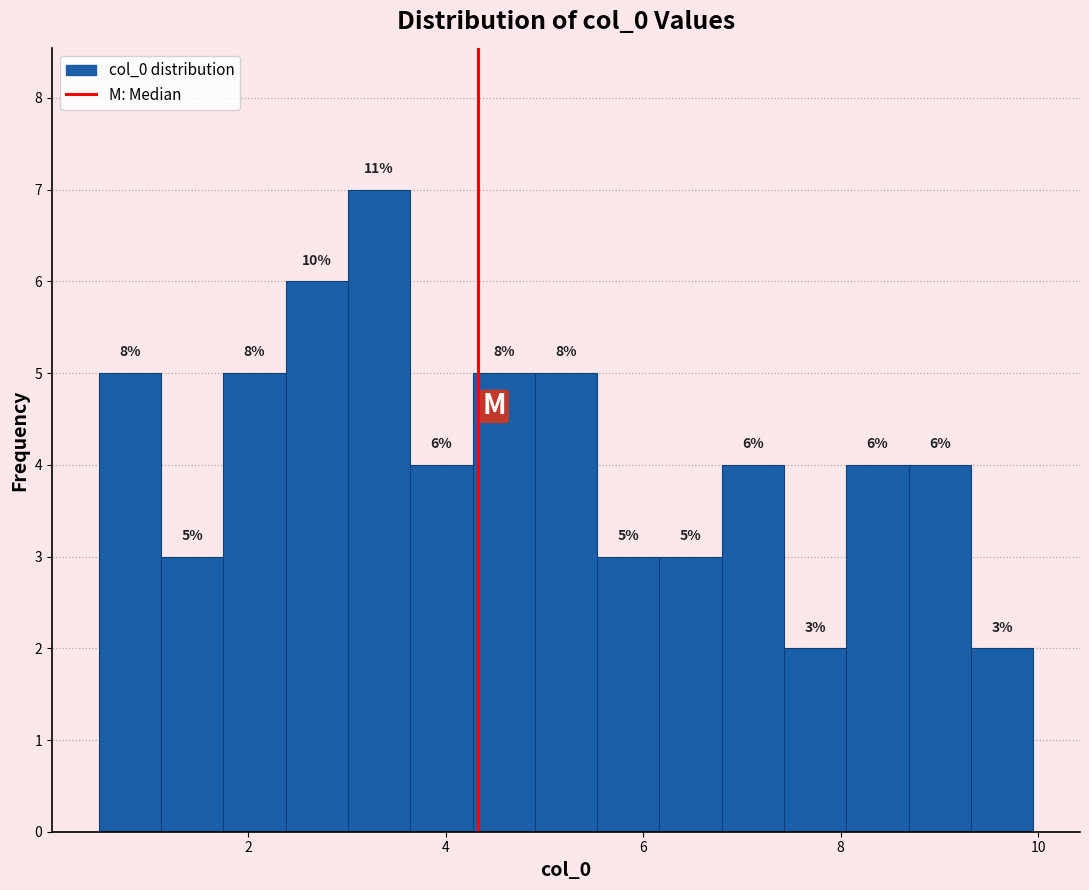

Read against the x-axis, roughly where is the centre of the tallest bar?

3.4